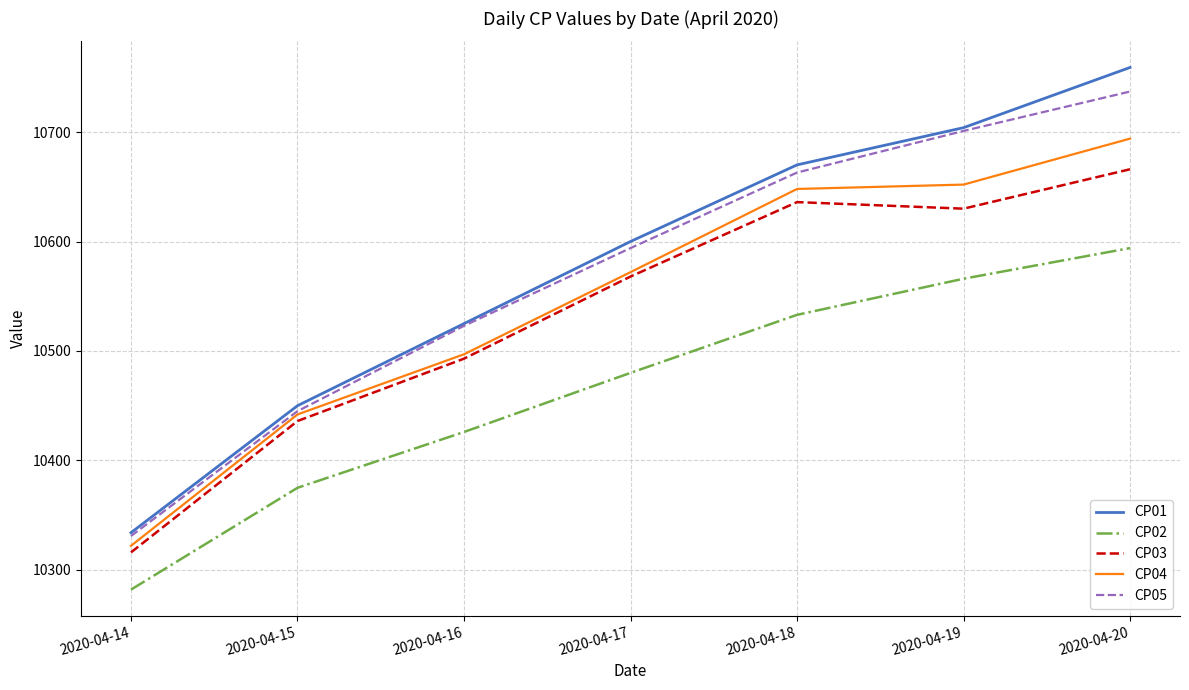

What is the highest value of the CP02 series?

10594